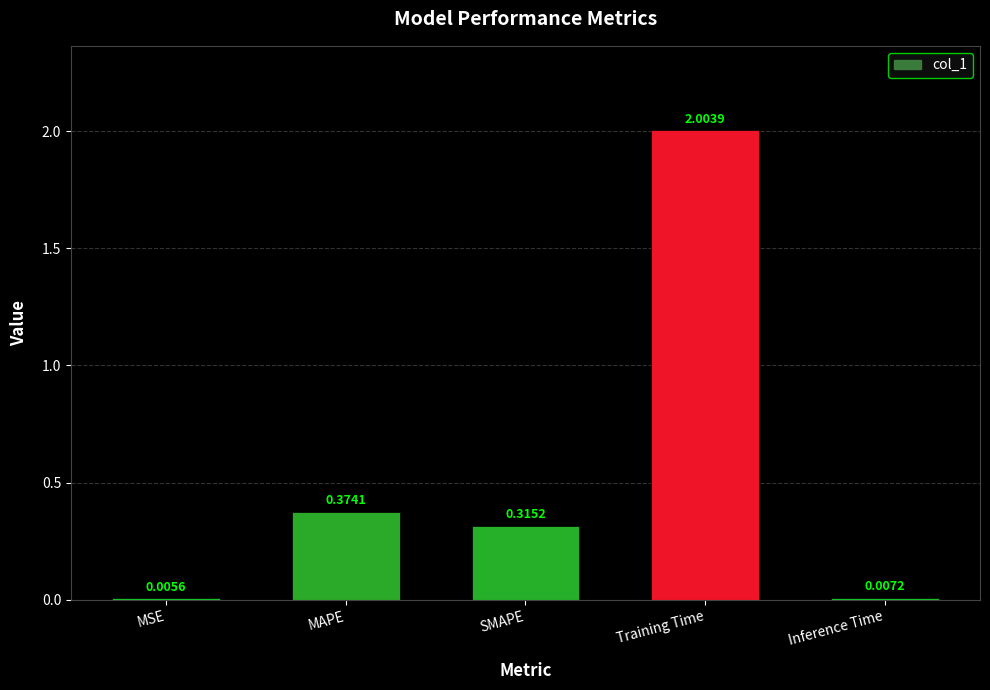

At which category does the chart reach its peak across all series?

Training Time